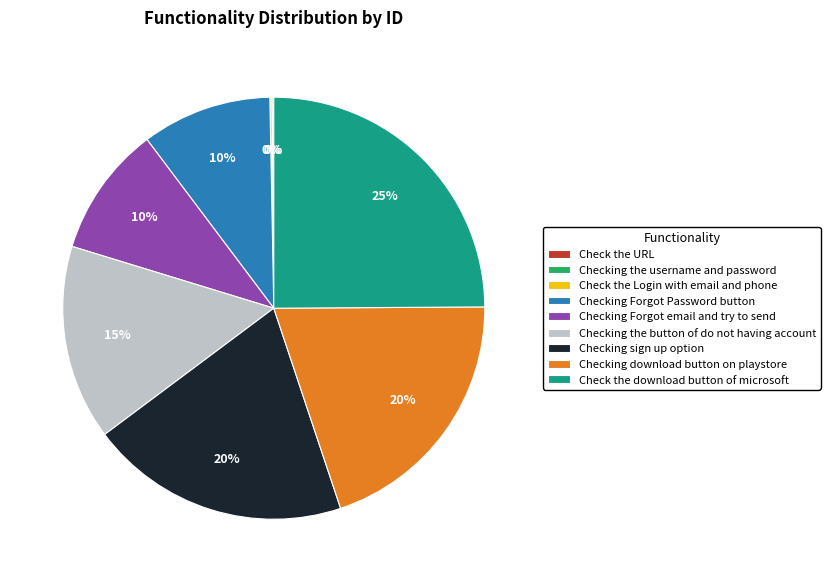

Is it true that Checking Forgot email and try to send is 24% of the pie?

False